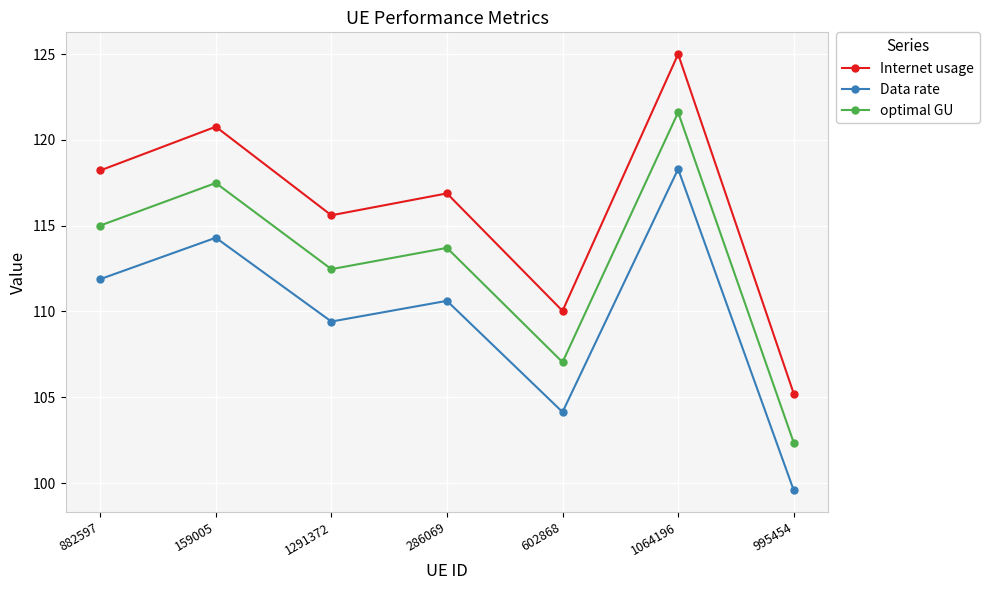

What are all the series names shown in the legend?

Internet usage, Data rate, optimal GU